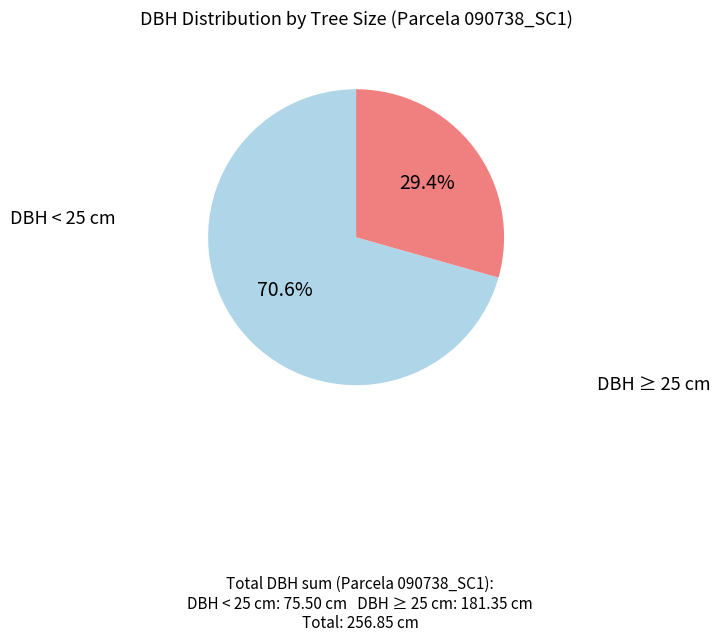

Does any single category account for the majority?

Yes